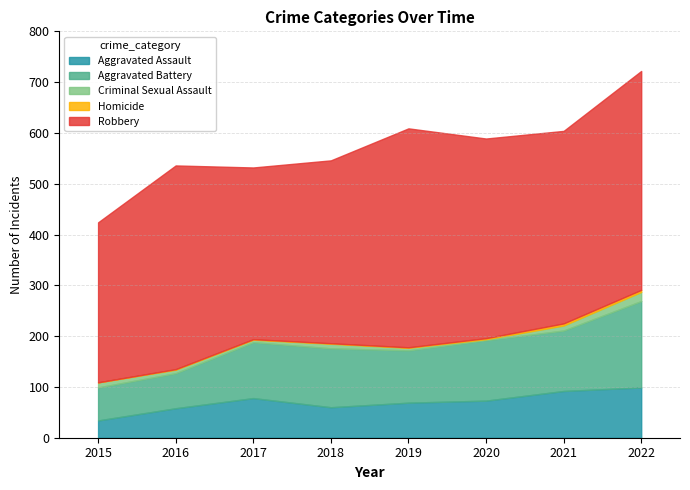

How many values in the Robbery series are below 393?

4